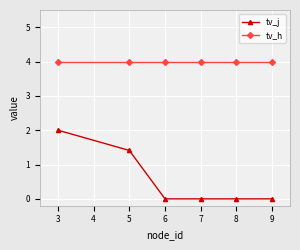

What is the spread (max minus min) of values at 3?

2.0